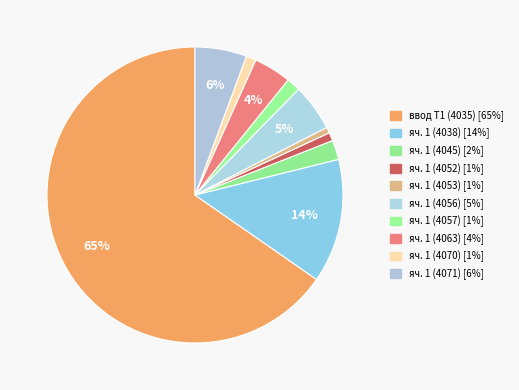

How many slices are in this pie chart?

10